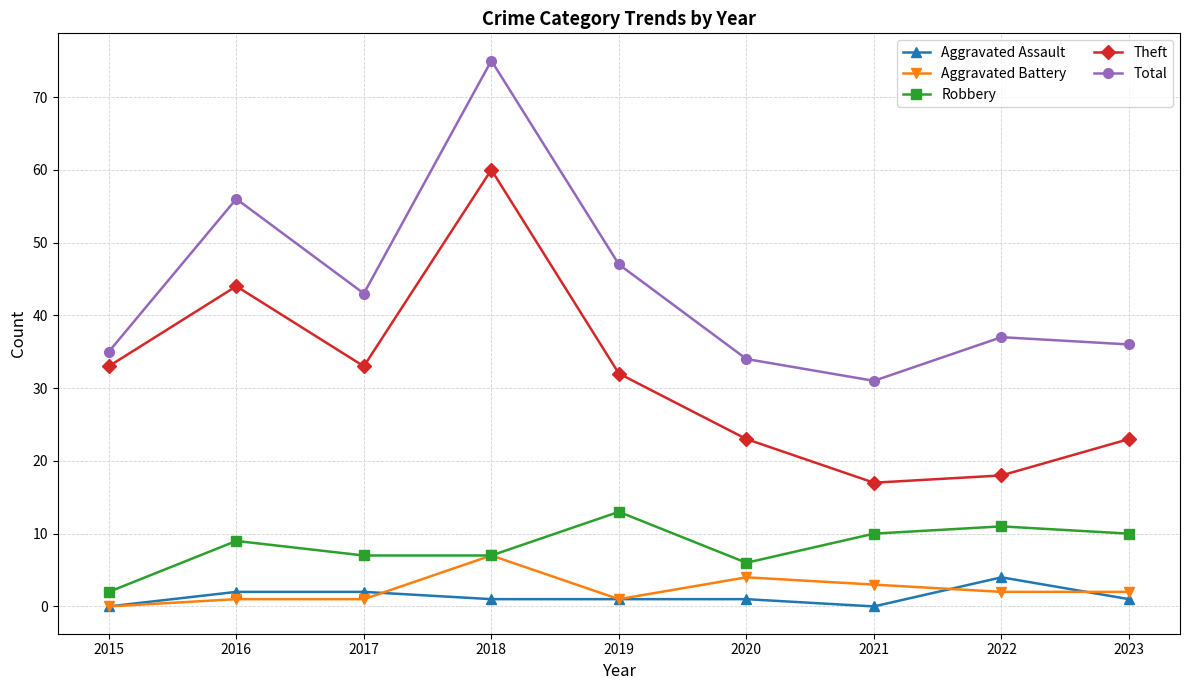

Reading left to right, what are all the values shown in this chart?

Aggravated Assault: 2015=0	2016=2	2017=2	2018=1	2019=1	2020=1	2021=0	2022=4	2023=1
Aggravated Battery: 2015=0	2016=1	2017=1	2018=7	2019=1	2020=4	2021=3	2022=2	2023=2
Robbery: 2015=2	2016=9	2017=7	2018=7	2019=13	2020=6	2021=10	2022=11	2023=10
Theft: 2015=33	2016=44	2017=33	2018=60	2019=32	2020=23	2021=17	2022=18	2023=23
Total: 2015=35	2016=56	2017=43	2018=75	2019=47	2020=34	2021=31	2022=37	2023=36